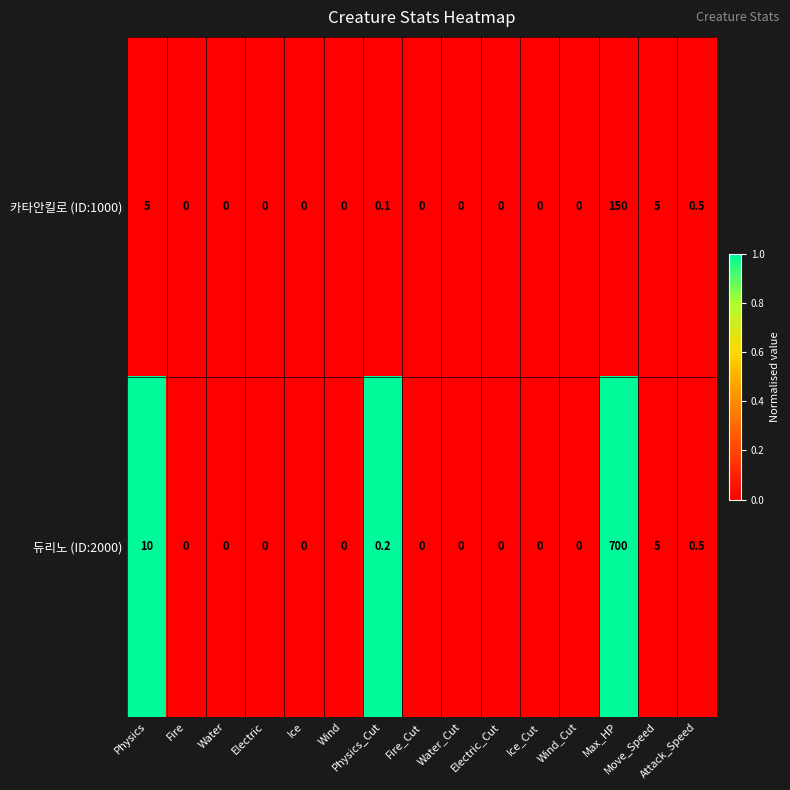

List the series in order of their peak value, highest first.

듀리노 (ID:2000), 카타안킬로 (ID:1000)